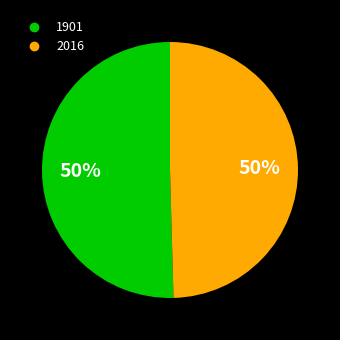

Approximately how many times larger is the value at 1901 compared to 2016?

1.0